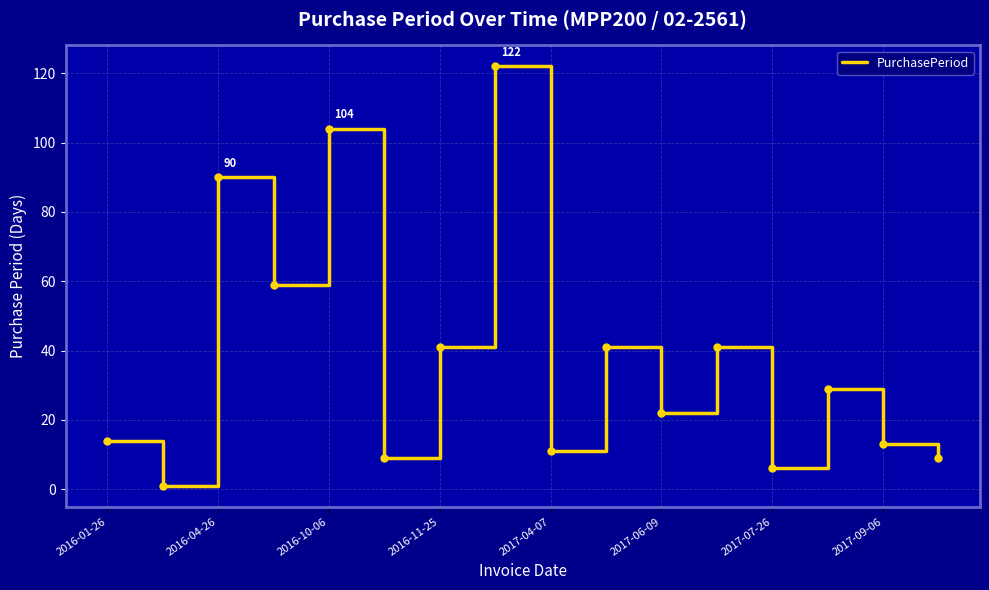

How many distinct data groups are displayed?

1